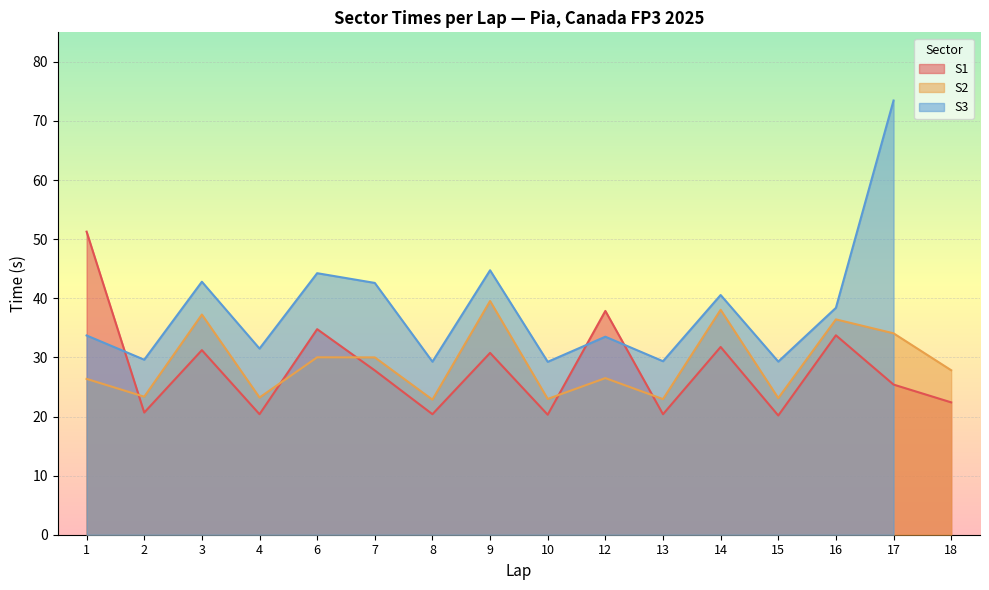

How many intersections are there between S1 and S2?

5